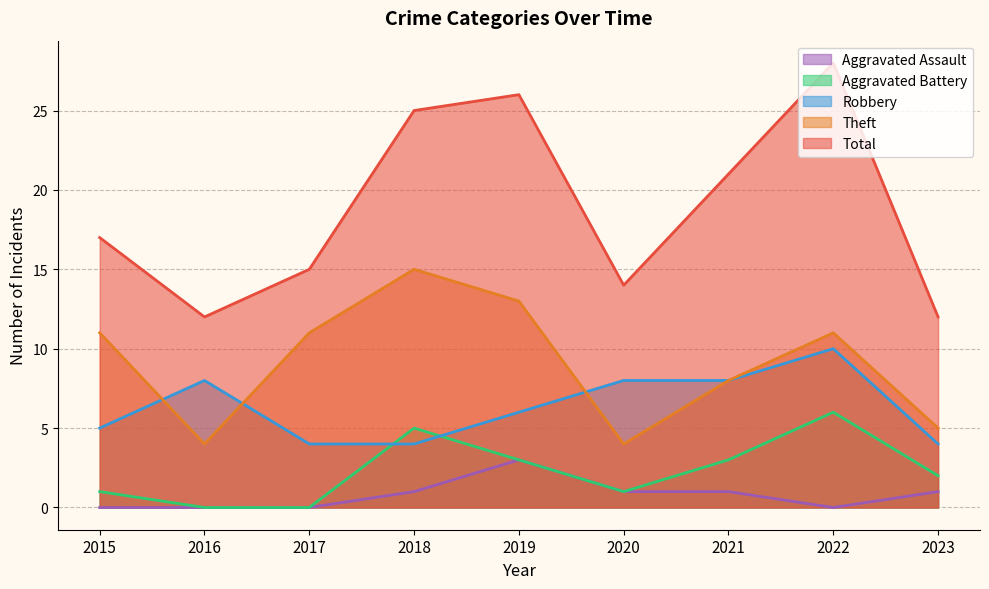

What is the average value of the Aggravated Battery series?

2